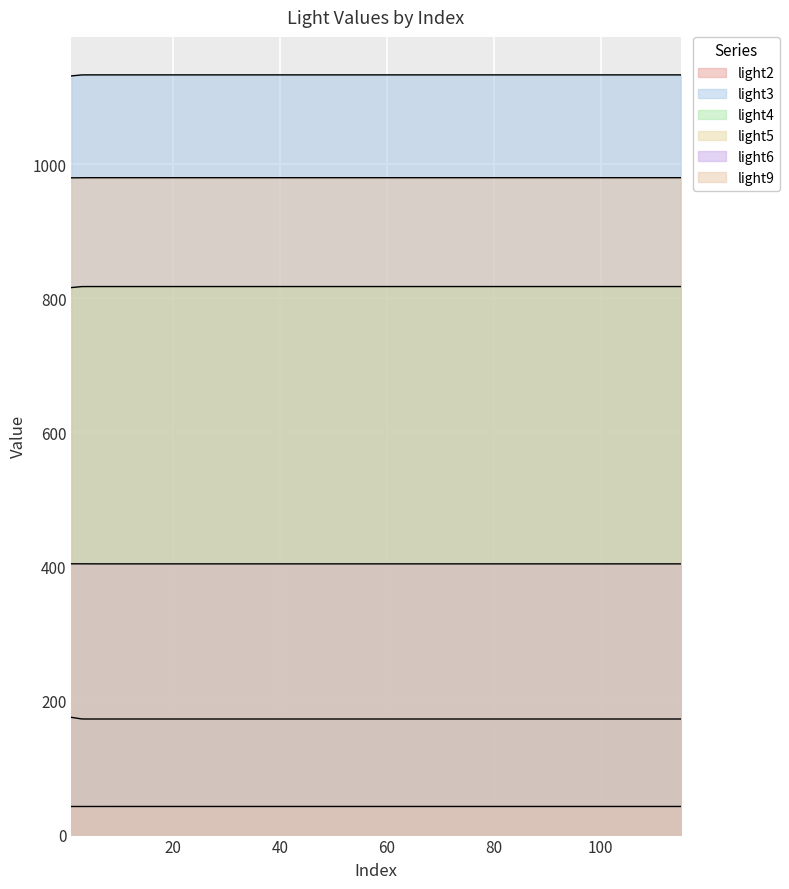

True or false: light5 has a value of 59.3 at 0.

False